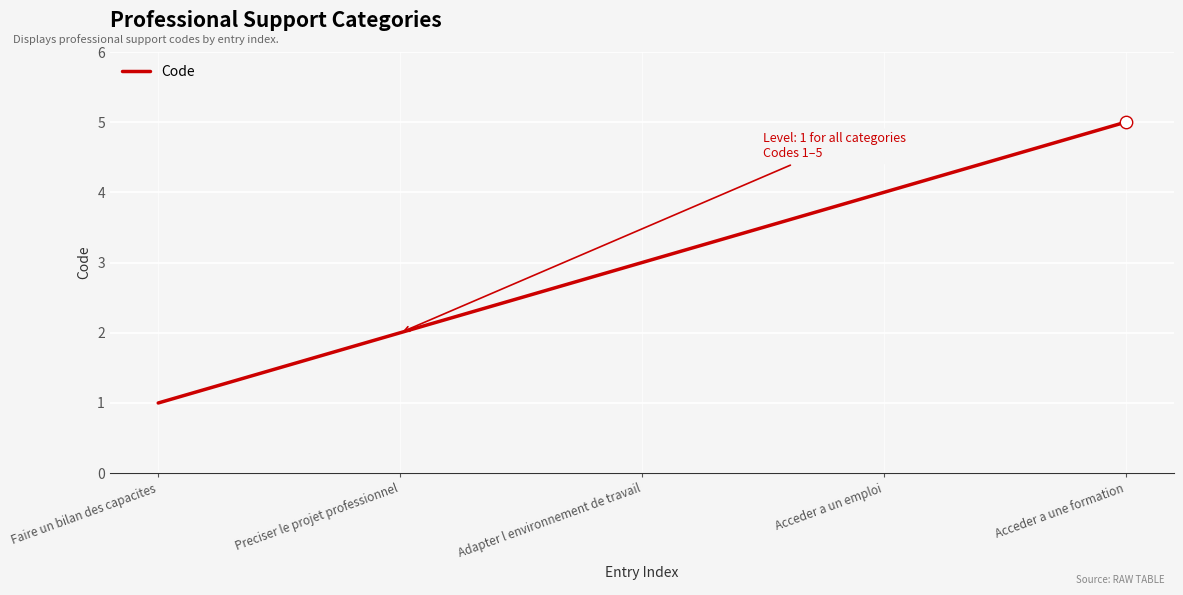

Between Acceder a un emploi and Adapter l environnement de travail, which is larger?

Acceder a un emploi